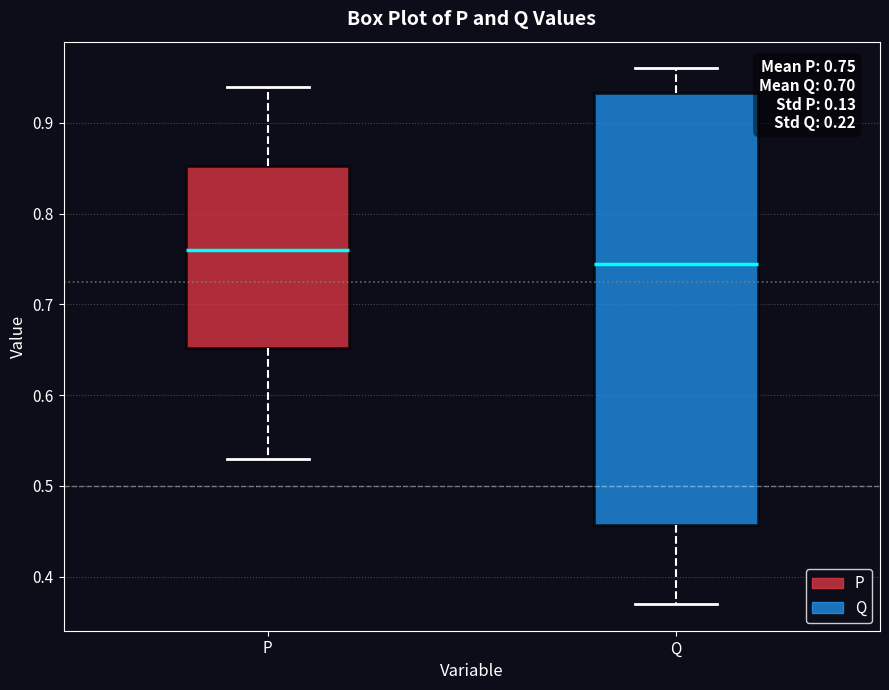

Comparing the boxes themselves (not the whiskers), which one is the tallest?

Q